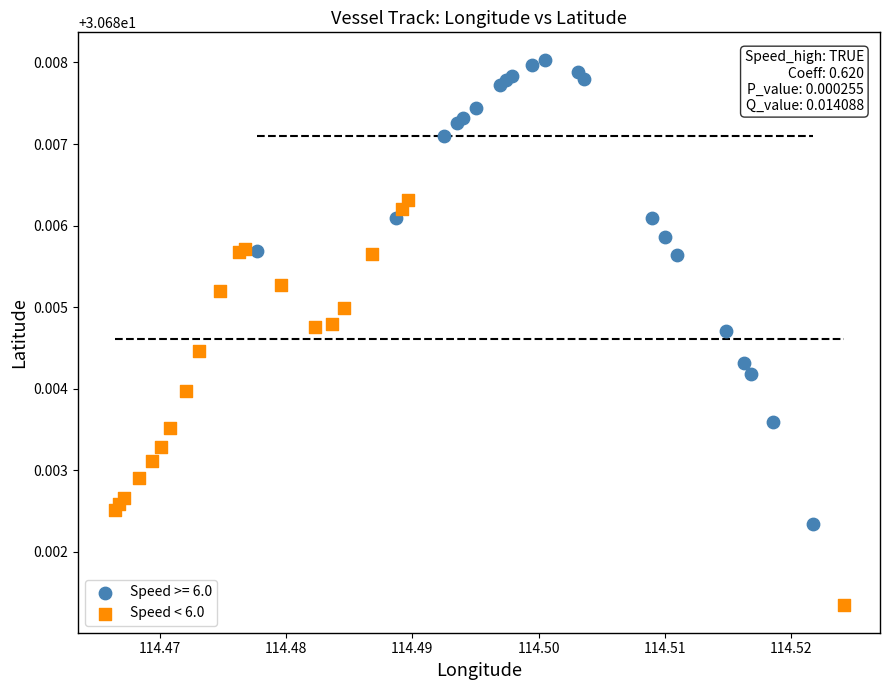

Which series reaches the minimum Y coordinate?

Speed < 6.0